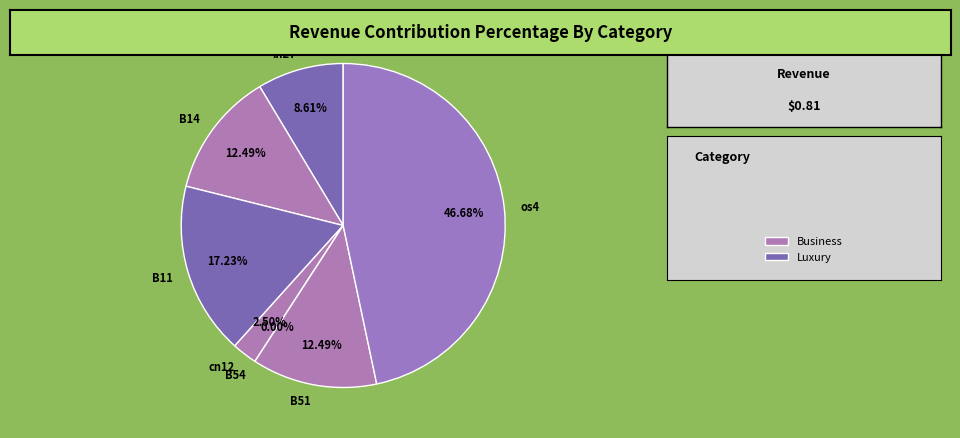

Does B14 represent more than half of the total?

No